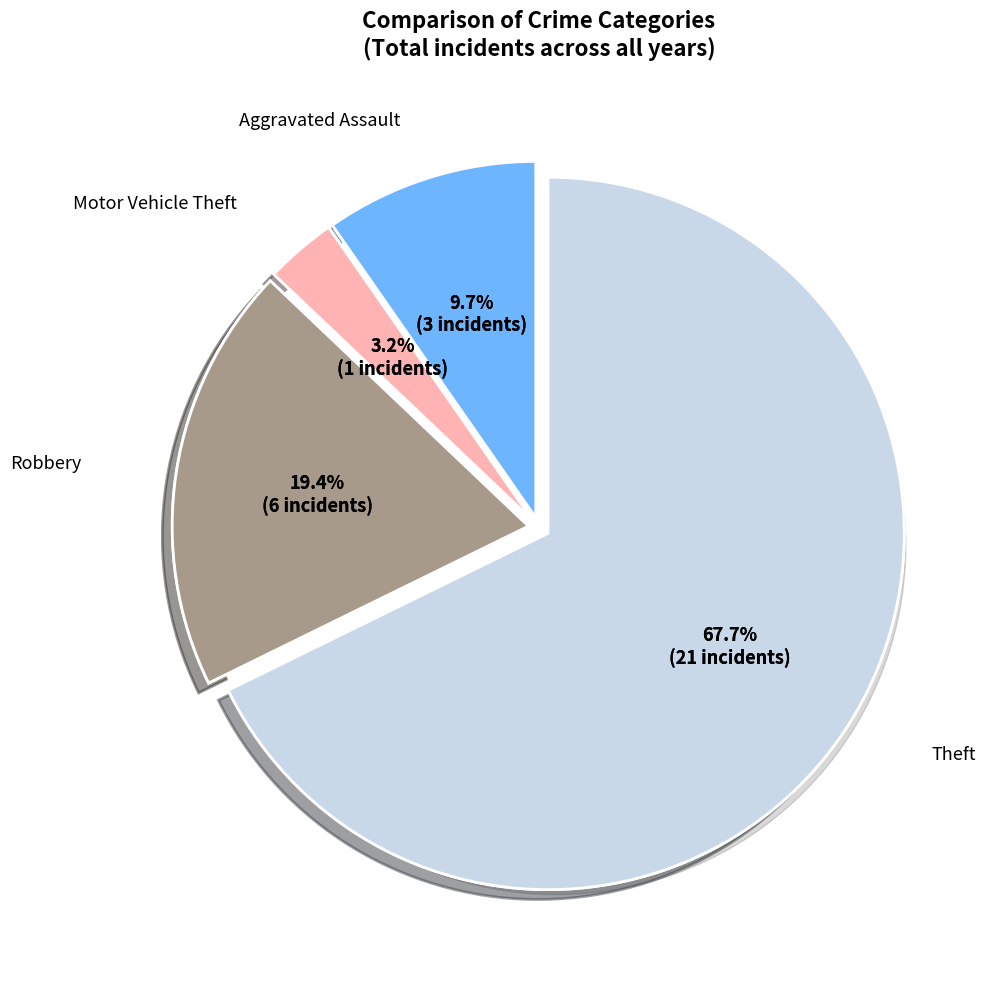

To the nearest percent, what is the difference between the largest and smallest slice percentages?

65%